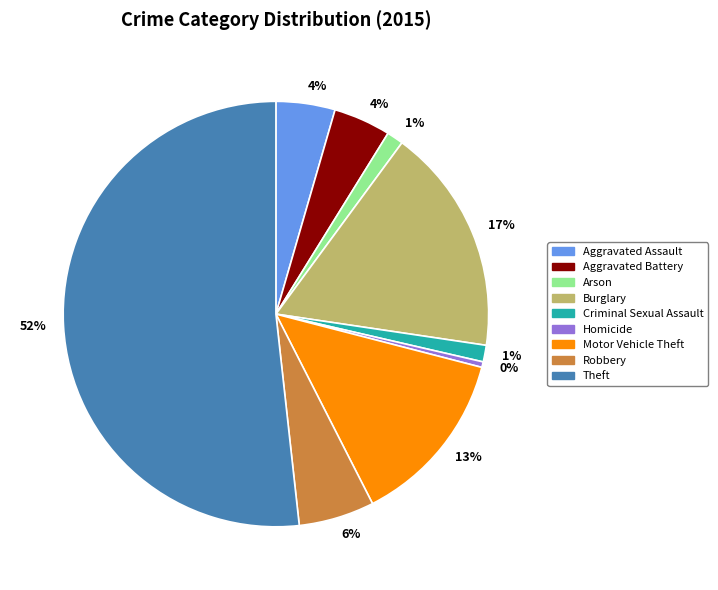

Is there any slice that represents more than half of the pie?

Yes